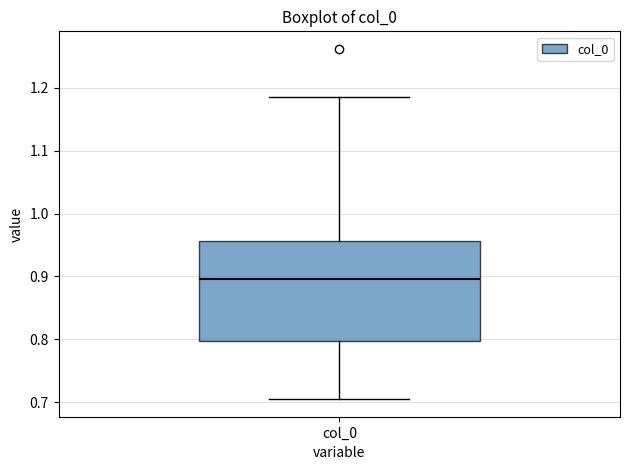

Where is the upper edge of the box for col_0 on the y-axis? The values are not printed on the chart, so give them approximately, as read against the axis.

0.96